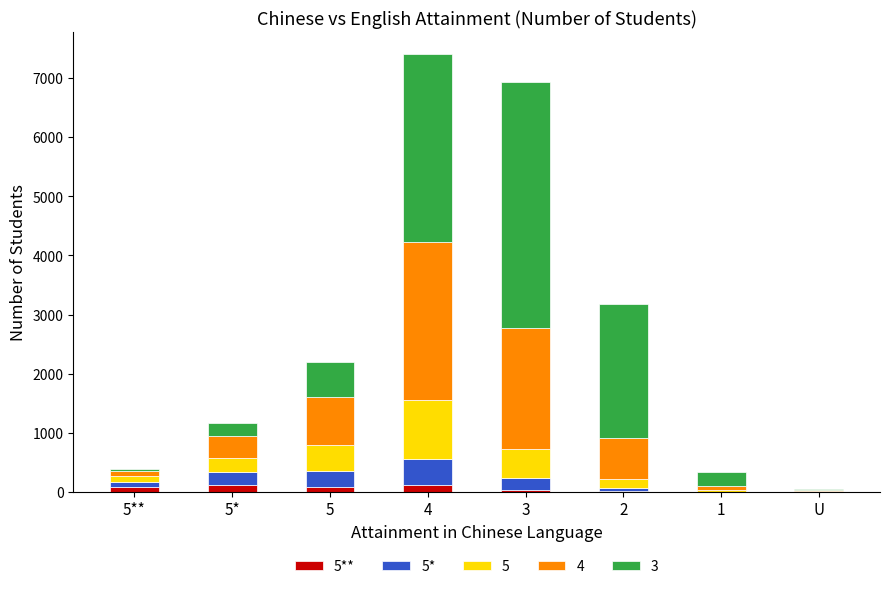

How many distinct data groups are displayed?

5